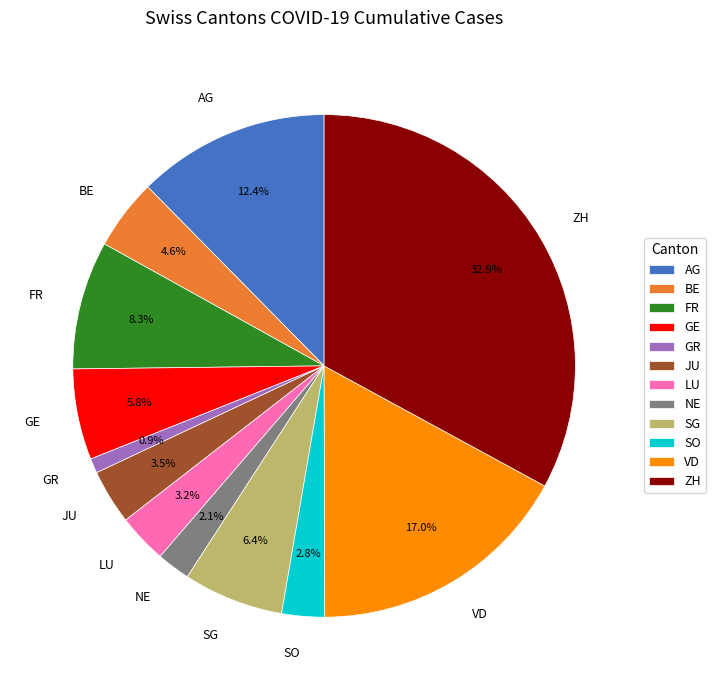

Which slice is the smallest?

GR